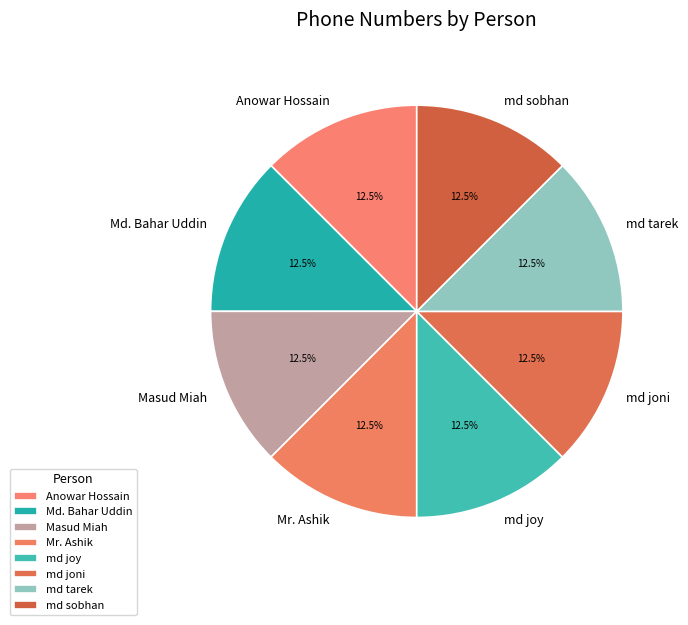

Approximately how many times larger is the value at Masud Miah compared to md sobhan?

1.0